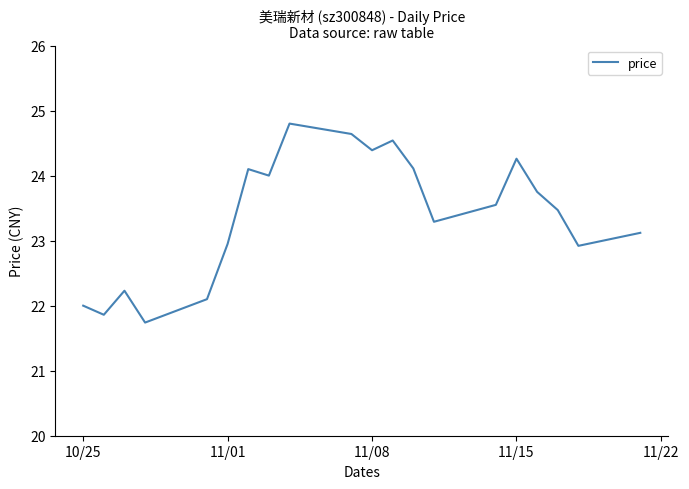

How many lines are shown in the chart?

1